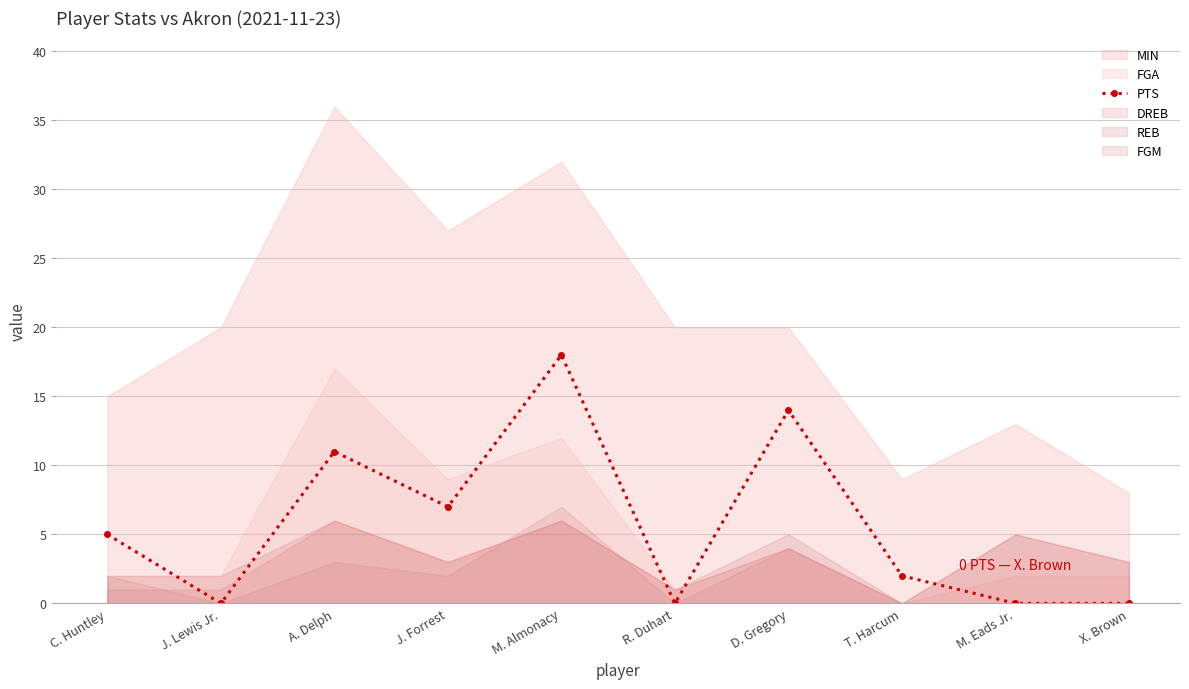

True or false: the data shows 5 at C. Huntley.

True